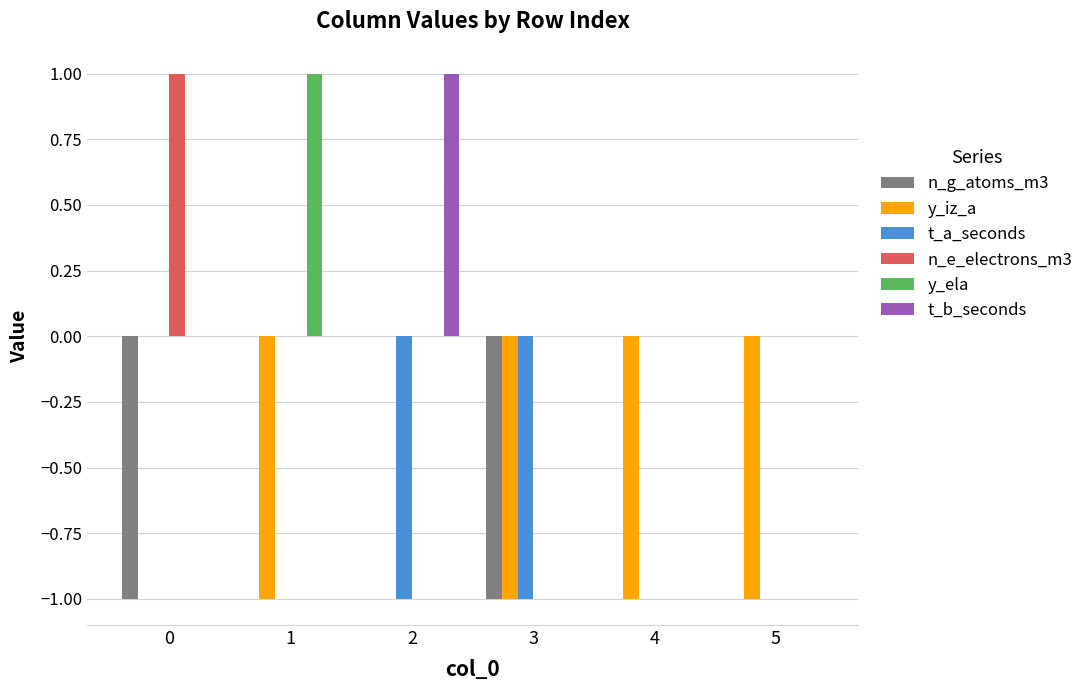

True or false: n_g_atoms_m3 has a value of -1 at 5.

False